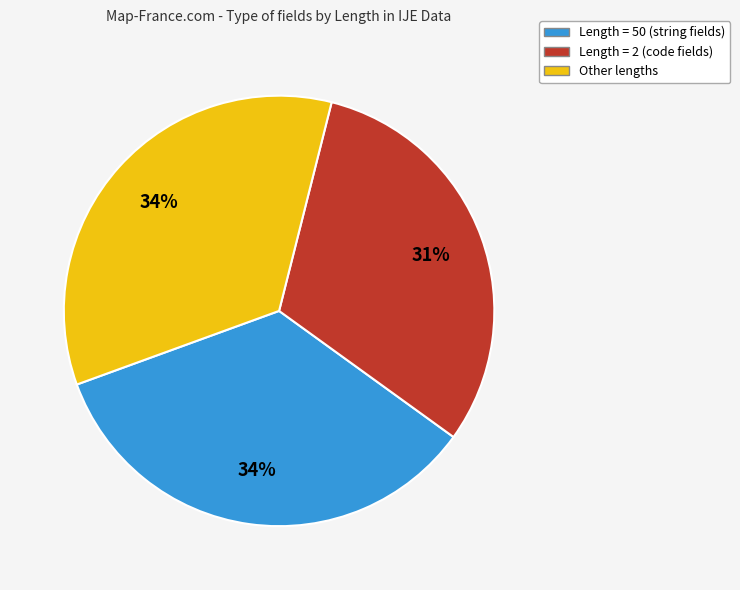

To the nearest percent, what is the average slice percentage?

33%